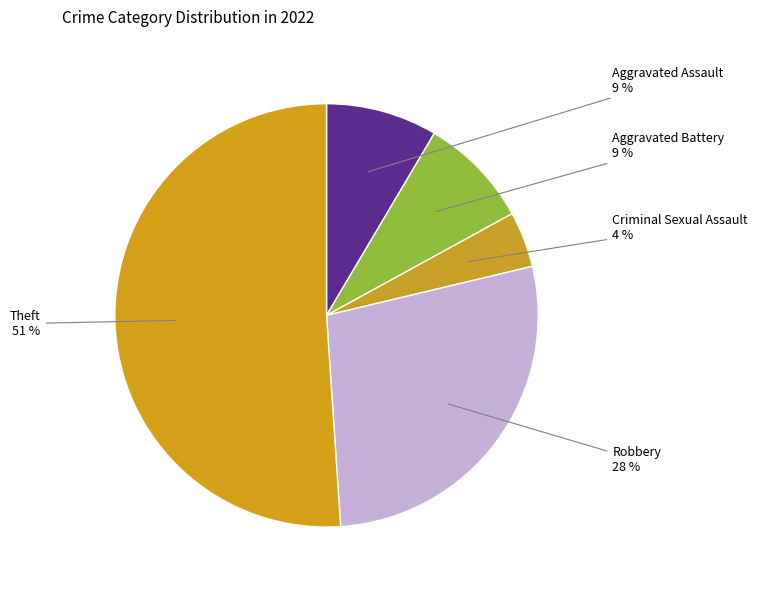

Is it true that Aggravated Battery is 19% of the pie?

False